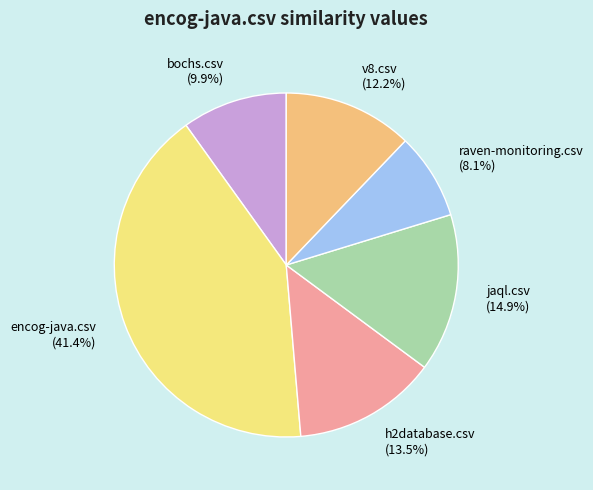

To the nearest percent, what percentage of the pie is jaql.csv?

15%